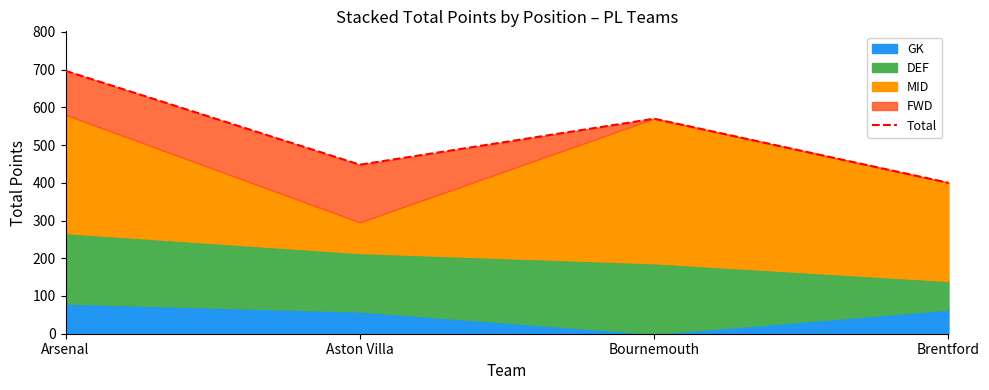

Rank the categories by value from lowest to highest.

Brentford, Aston Villa, Bournemouth, Arsenal